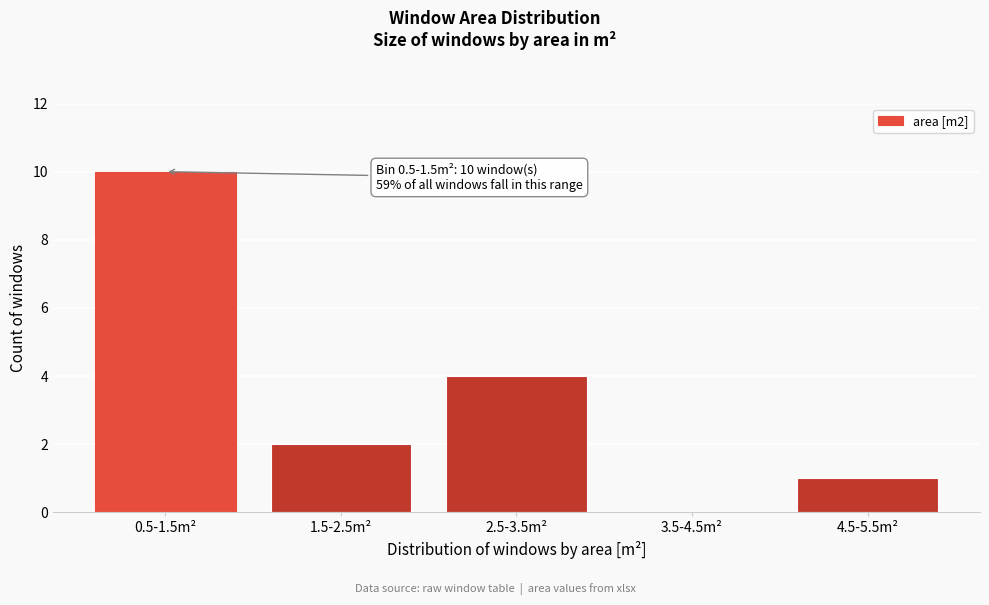

Reading right to left, extract all data points from this chart.

4.5-5.5m²=1	3.5-4.5m²=0	2.5-3.5m²=4	1.5-2.5m²=2	0.5-1.5m²=10